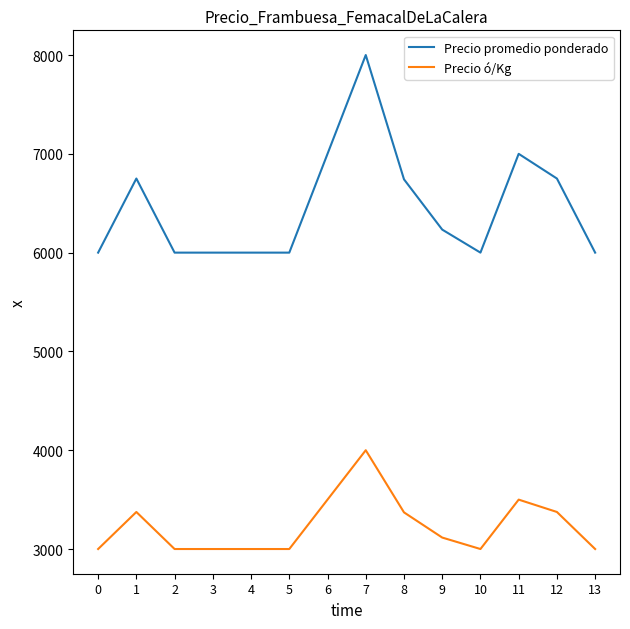

Which series has the widest spread of values?

Precio promedio ponderado